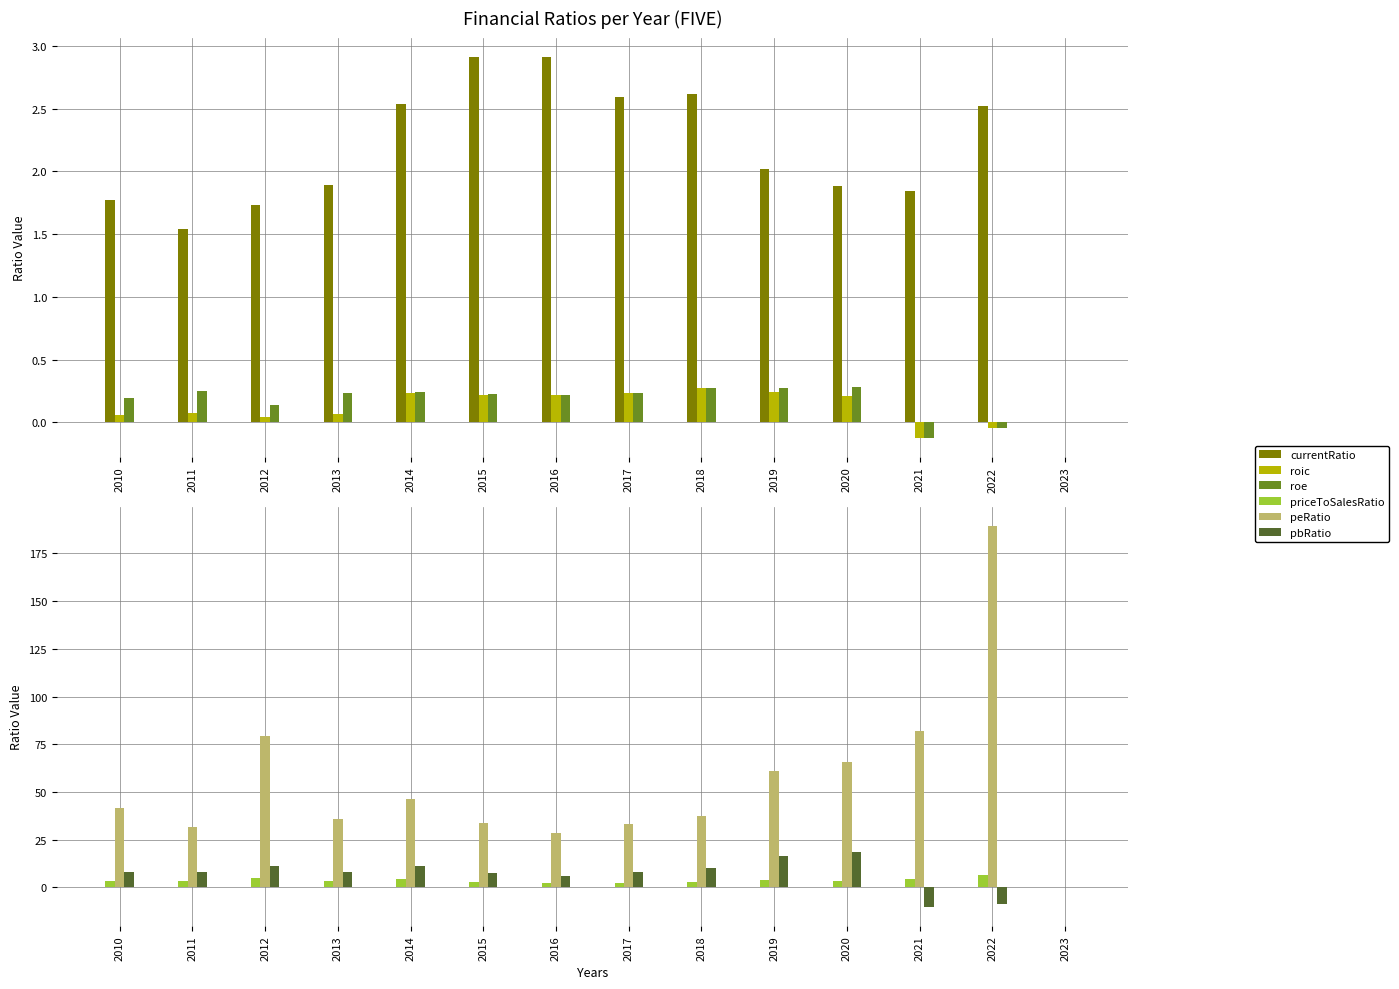

What is the difference between the roic values at 2013 and 2015?

0.2